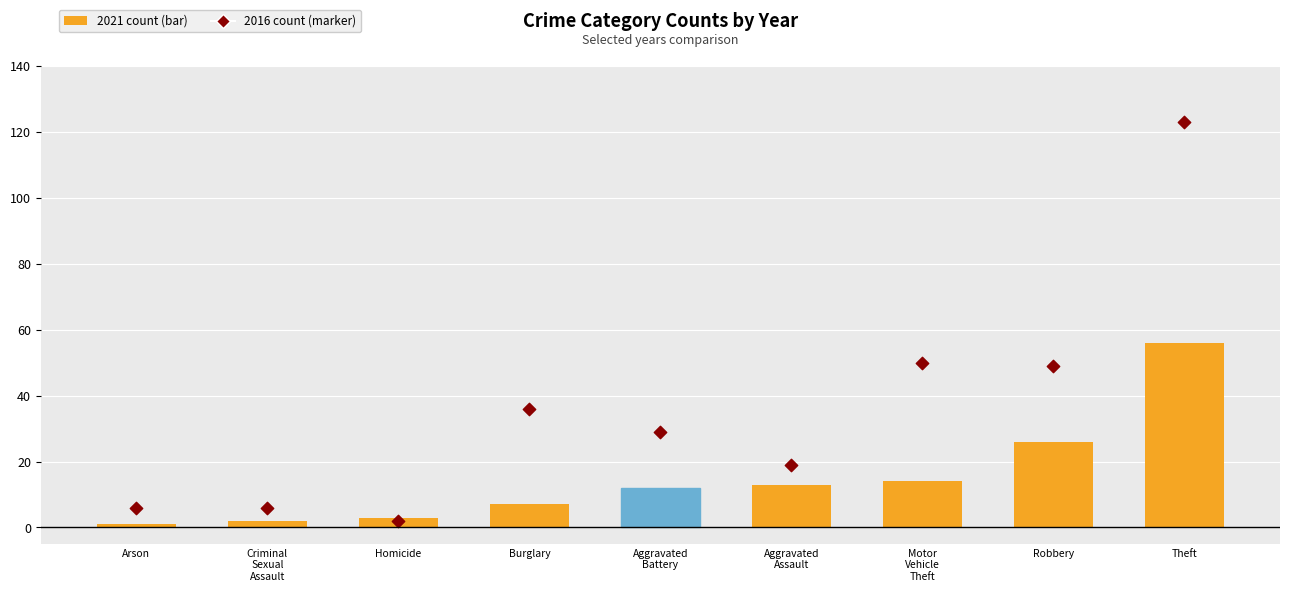

Which series has the largest Y range (max minus min)?

2016 count (marker)